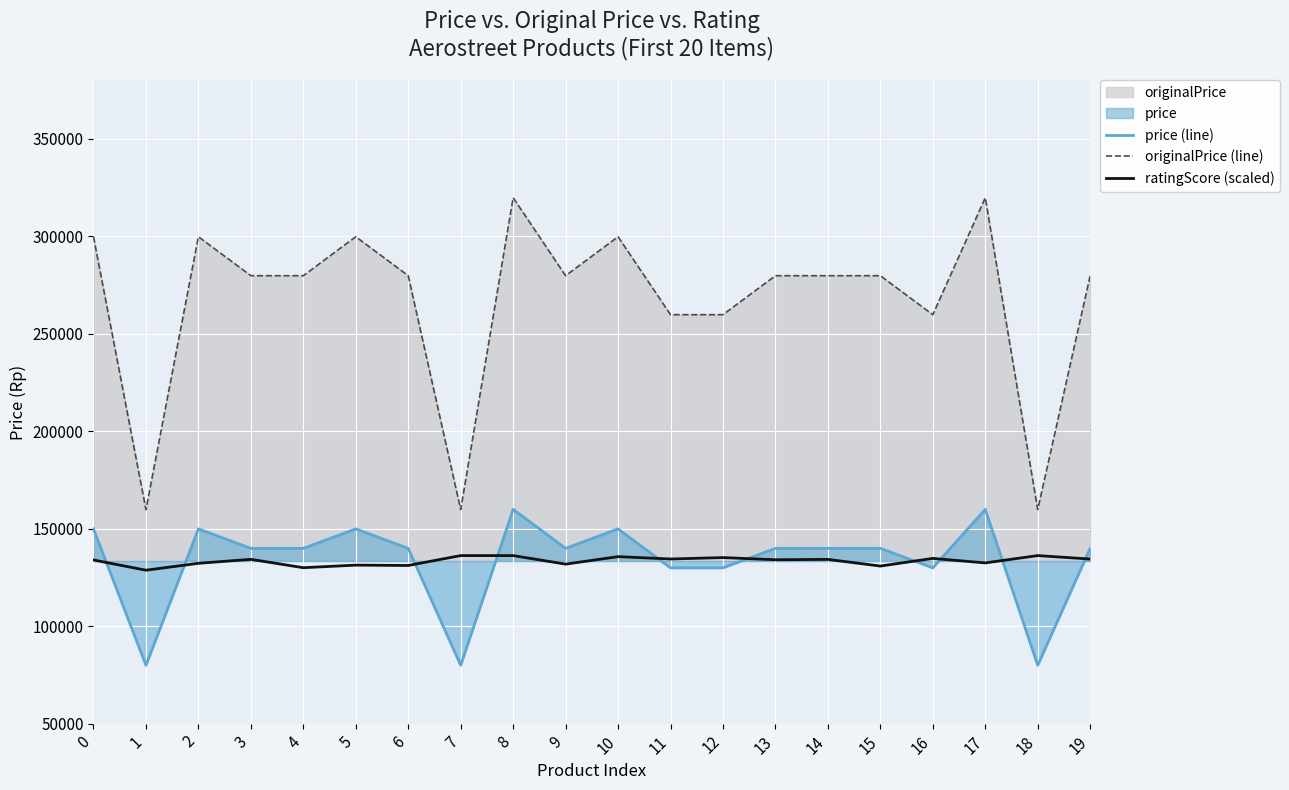

True or false: price (line) has more than 2 interior local peaks.

True